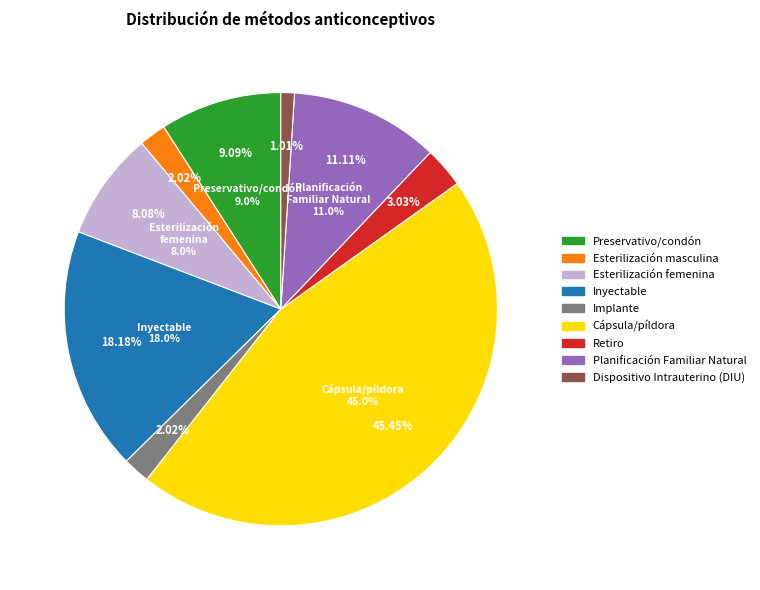

To the nearest percent, what percentage of the pie is Preservativo/condón?

9%